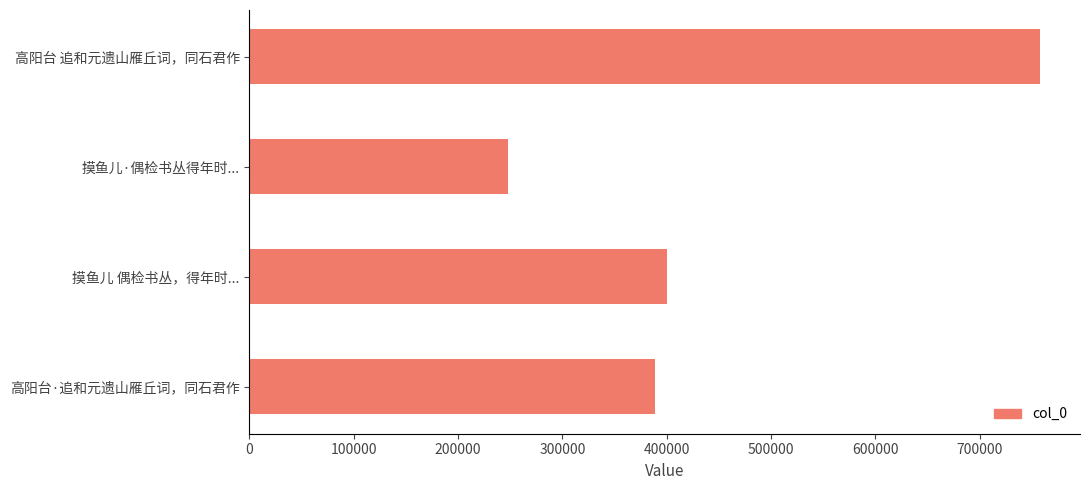

At which category does the chart reach its minimum across all series?

摸鱼儿·偶检书丛得年时...